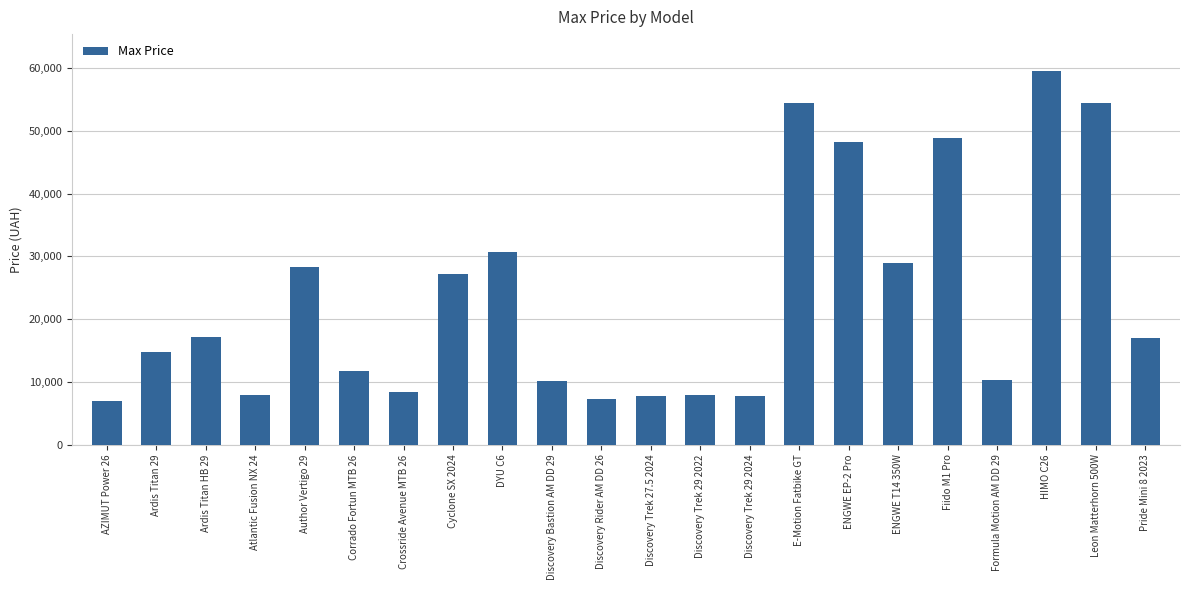

Where does the data first go above 17000?

Ardis Titan HB 29